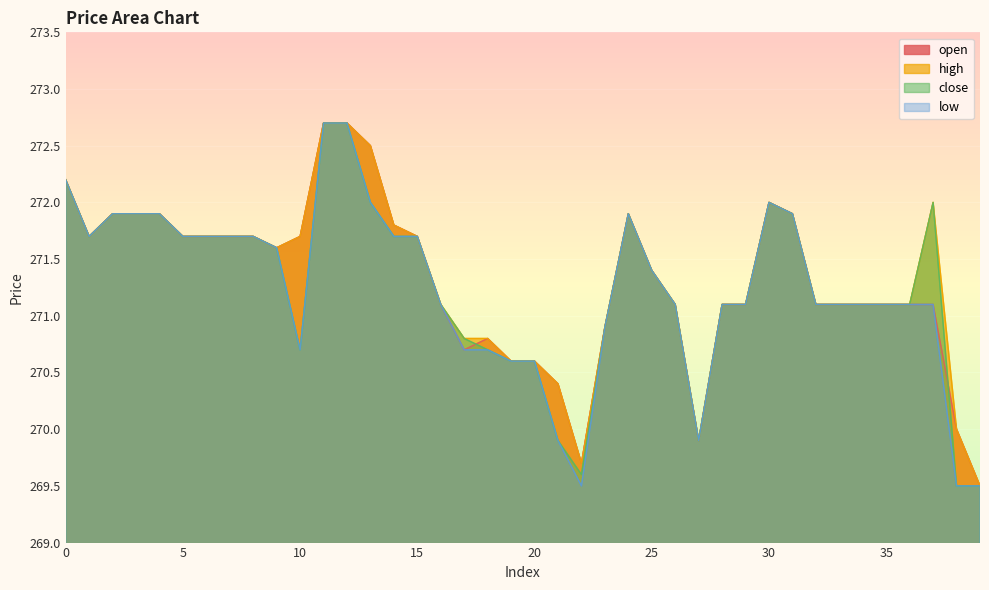

True or false: open has more than 0 points higher than both neighbors.

True